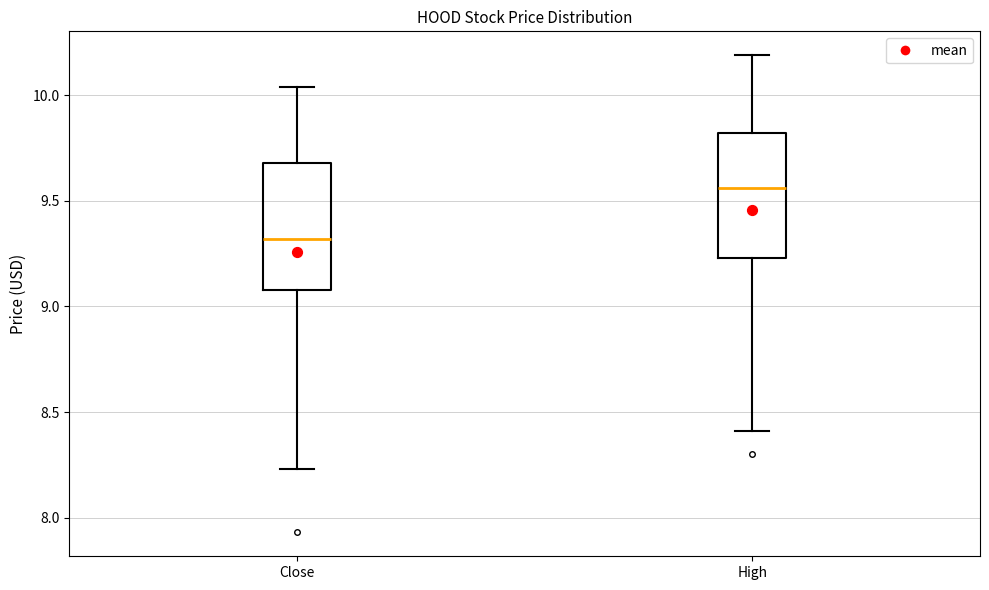

Which box's median line is the lowest?

Close